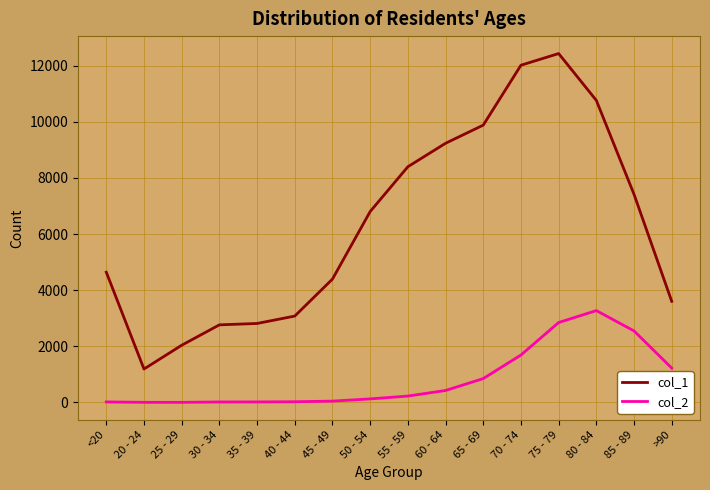

What is the approximate value of col_2 at >90, to the nearest 50?

1200